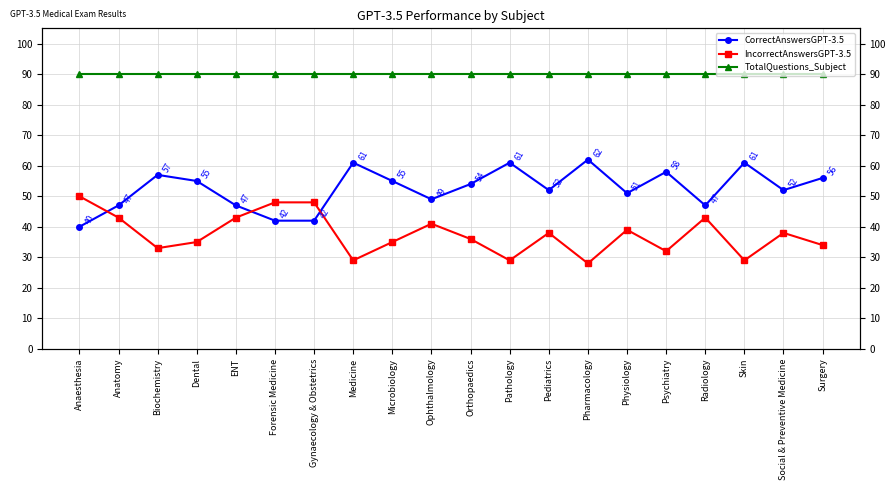

What is the label of the 7th point from the right?

Pharmacology